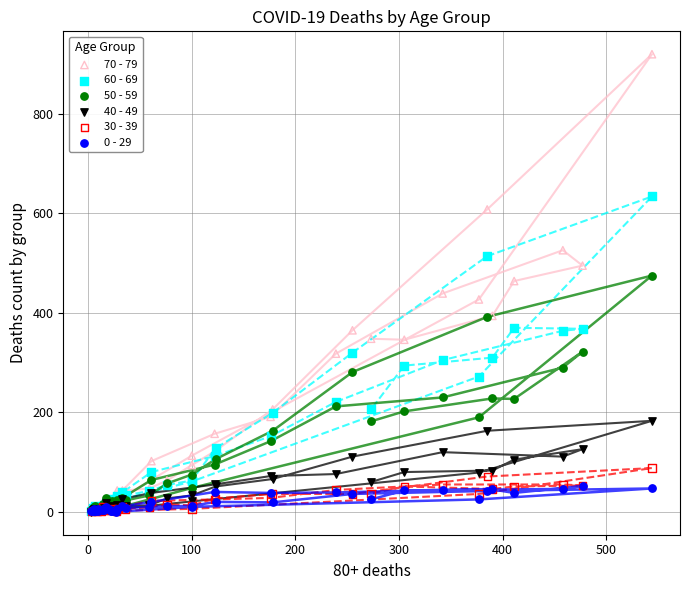

What are all the series names shown in the legend?

70 - 79, 60 - 69, 50 - 59, 40 - 49, 30 - 39, 0 - 29